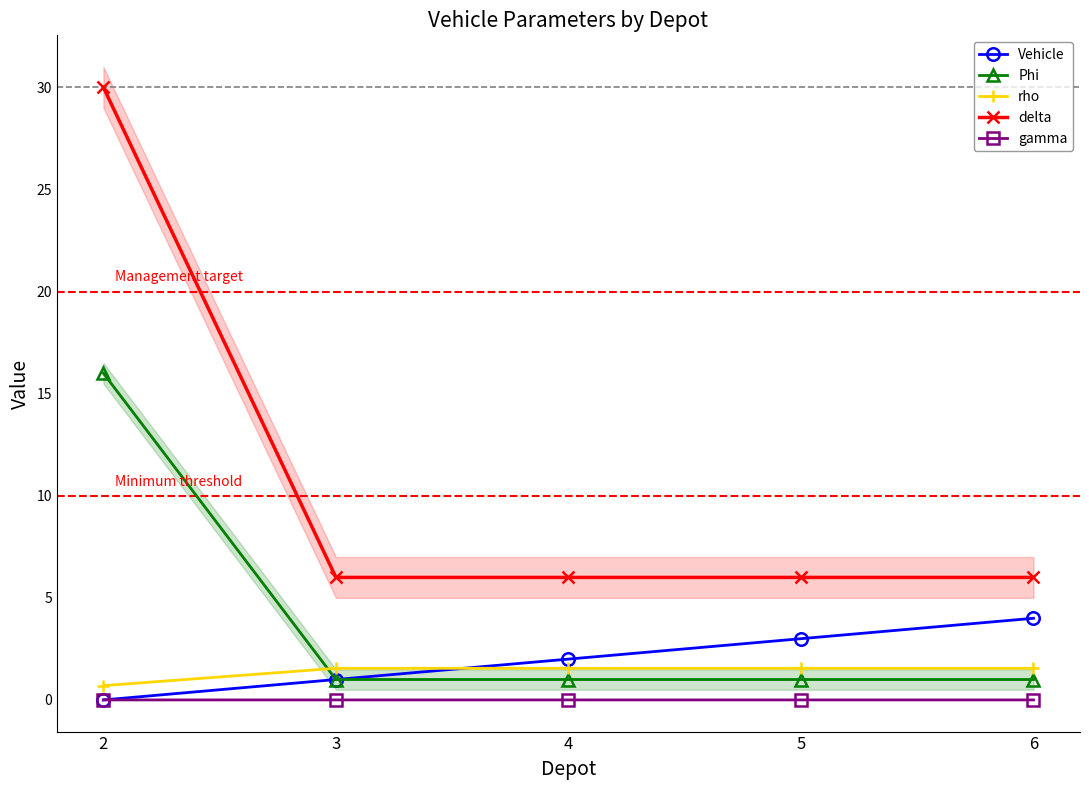

What is the greatest value displayed?

30.0